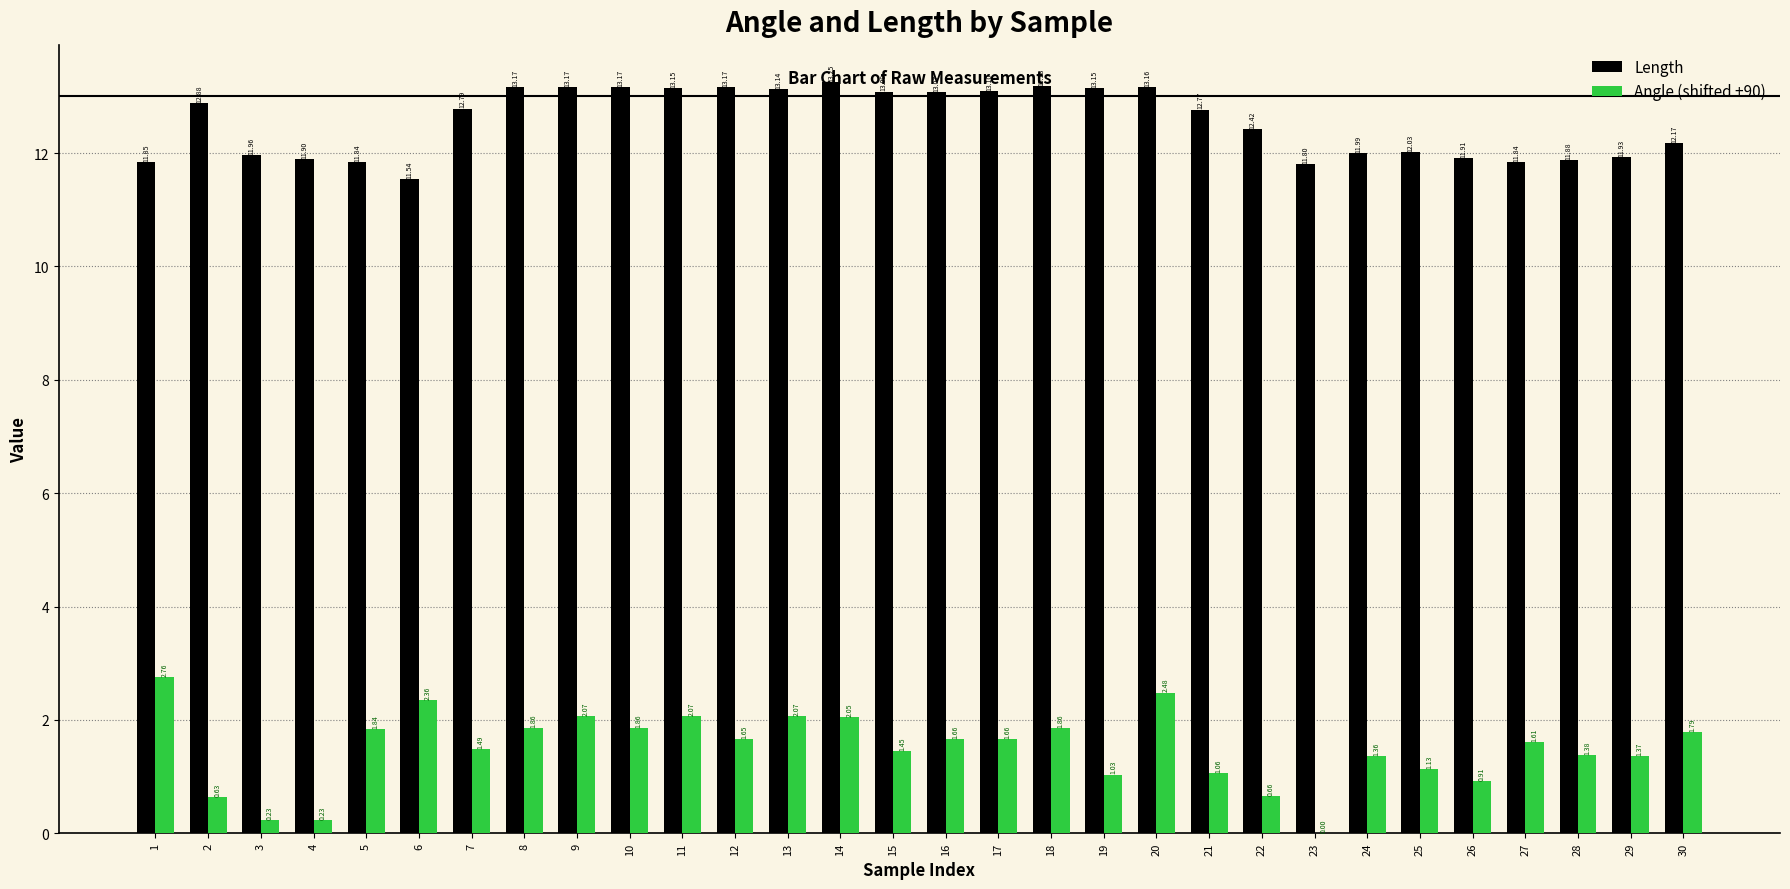

Count the number of data series in this chart.

2